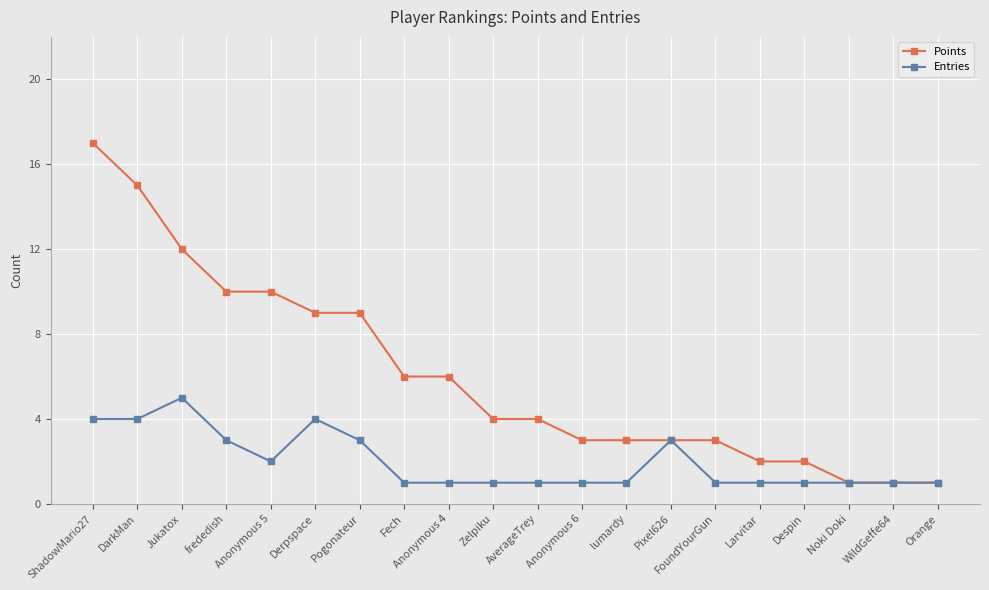

What is the difference between the maximum and minimum values in the Points series?

16